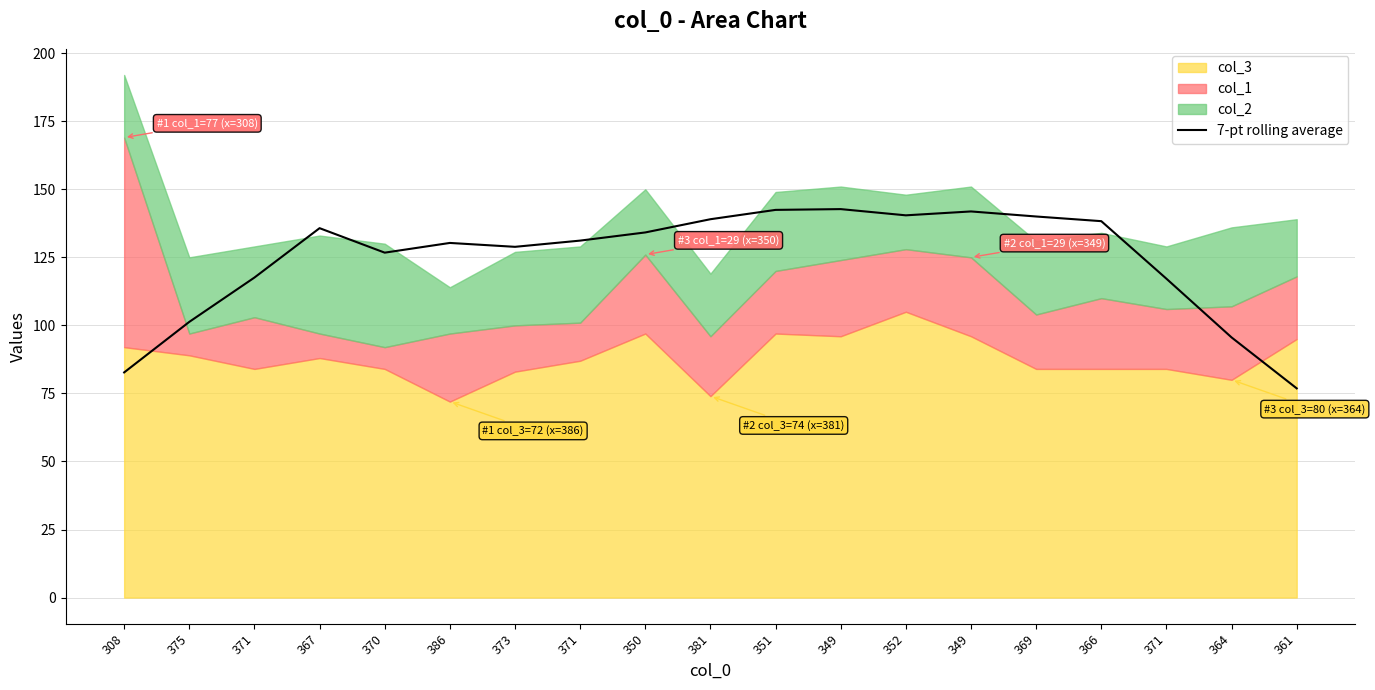

Which label corresponds to the smallest value in the chart?

361